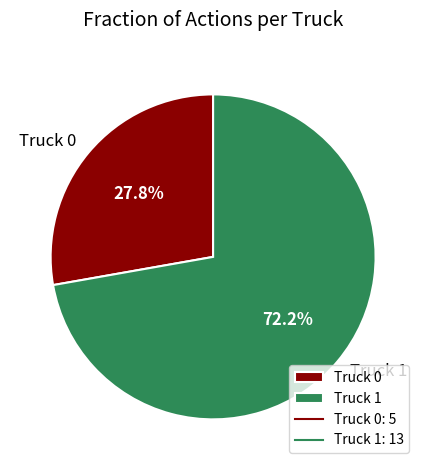

How much of the chart is everything except Truck 1?

27.8%